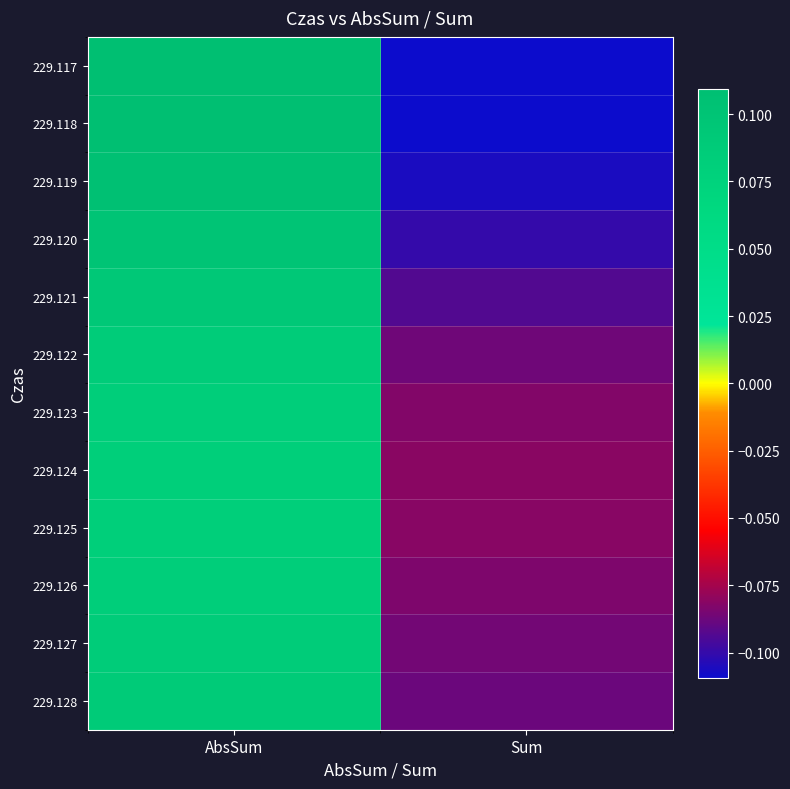

Reading left to right, what are all the values shown in this chart?

229.117: AbsSum=0.1	Sum=-0.1
229.118: AbsSum=0.1	Sum=-0.1
229.119: AbsSum=0.1	Sum=-0.1
229.120: AbsSum=0.1	Sum=-0.1
229.121: AbsSum=0.1	Sum=-0.1
229.122: AbsSum=0.1	Sum=-0.1
229.123: AbsSum=0.1	Sum=-0.1
229.124: AbsSum=0.1	Sum=-0.1
229.125: AbsSum=0.1	Sum=-0.1
229.126: AbsSum=0.1	Sum=-0.1
229.127: AbsSum=0.1	Sum=-0.1
229.128: AbsSum=0.1	Sum=-0.1